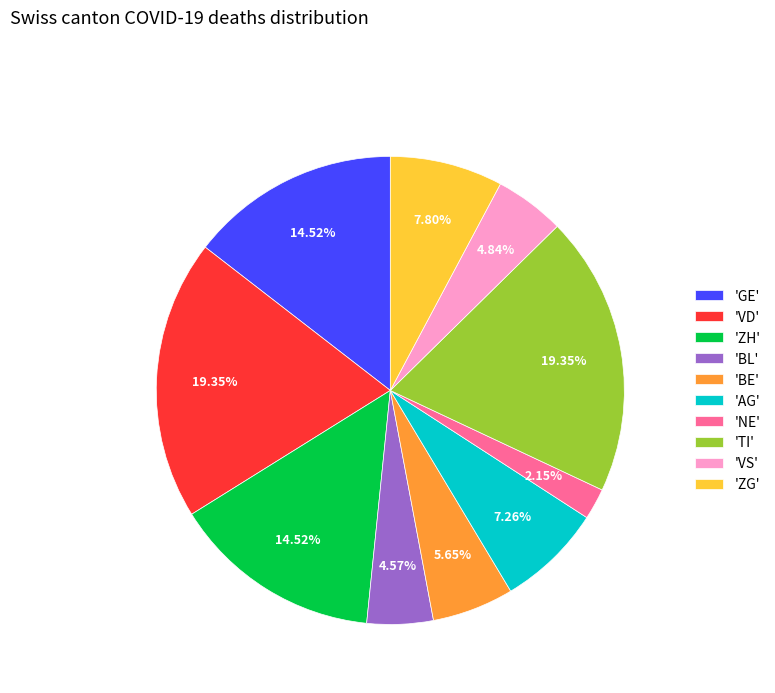

Which has a higher value, 'ZG' or 'BL'?

'ZG'